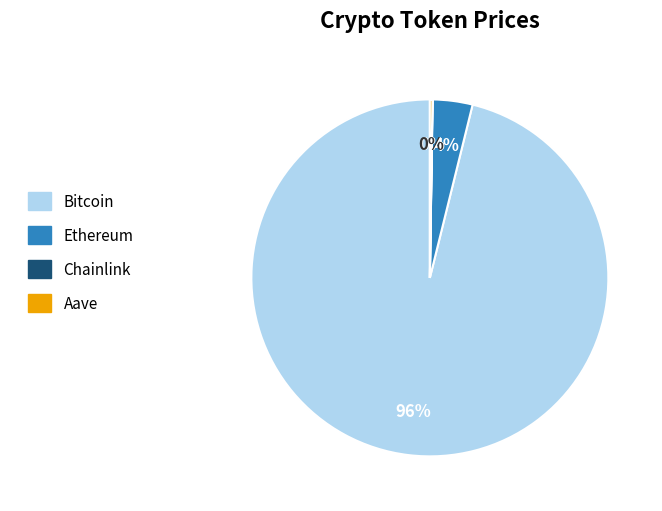

Which slice represents more than half of the pie?

Bitcoin